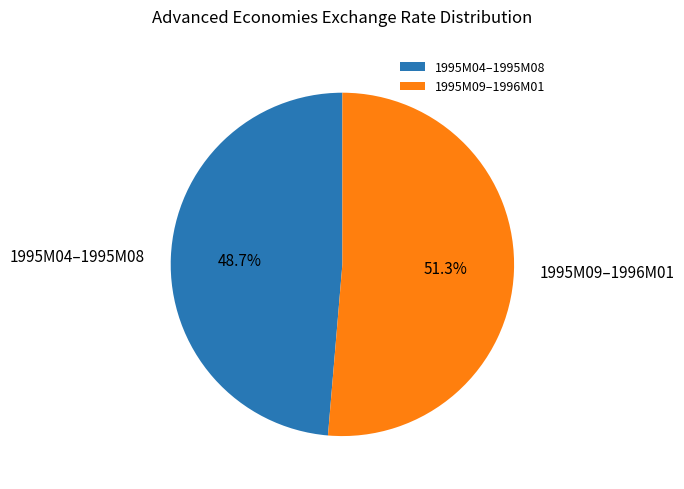

Approximately how many times larger is the value at 1995M09–1996M01 compared to 1995M04–1995M08?

1.1